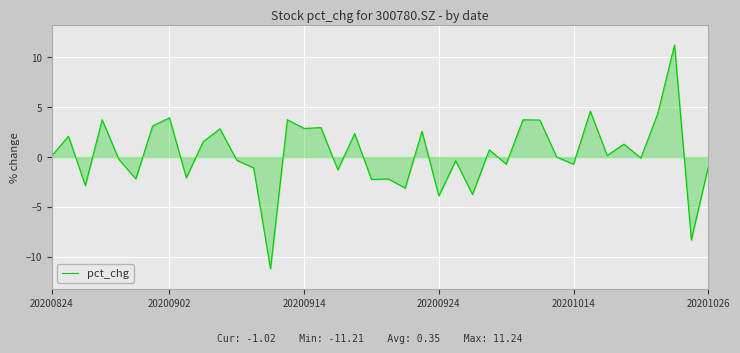

What is the smallest value displayed?

-11.2